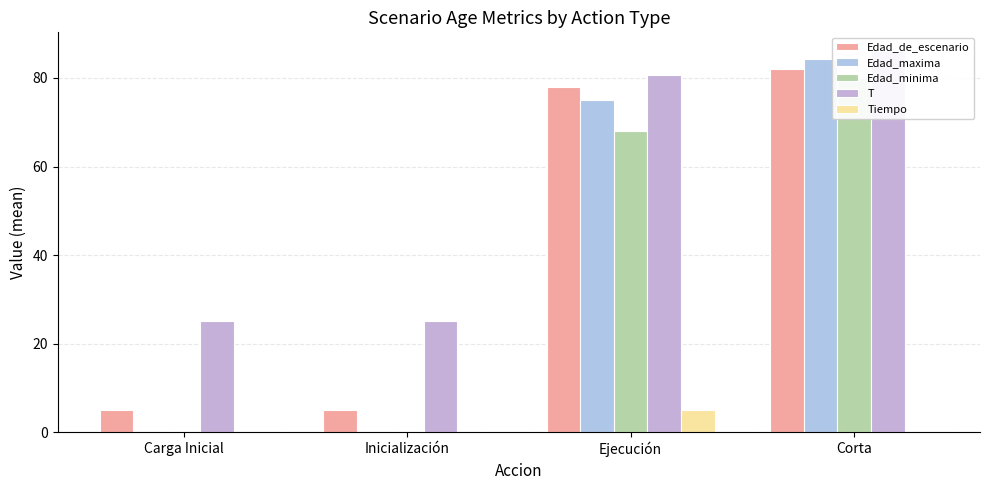

True or false: Edad_de_escenario has a value of 5.0 at Inicialización.

True